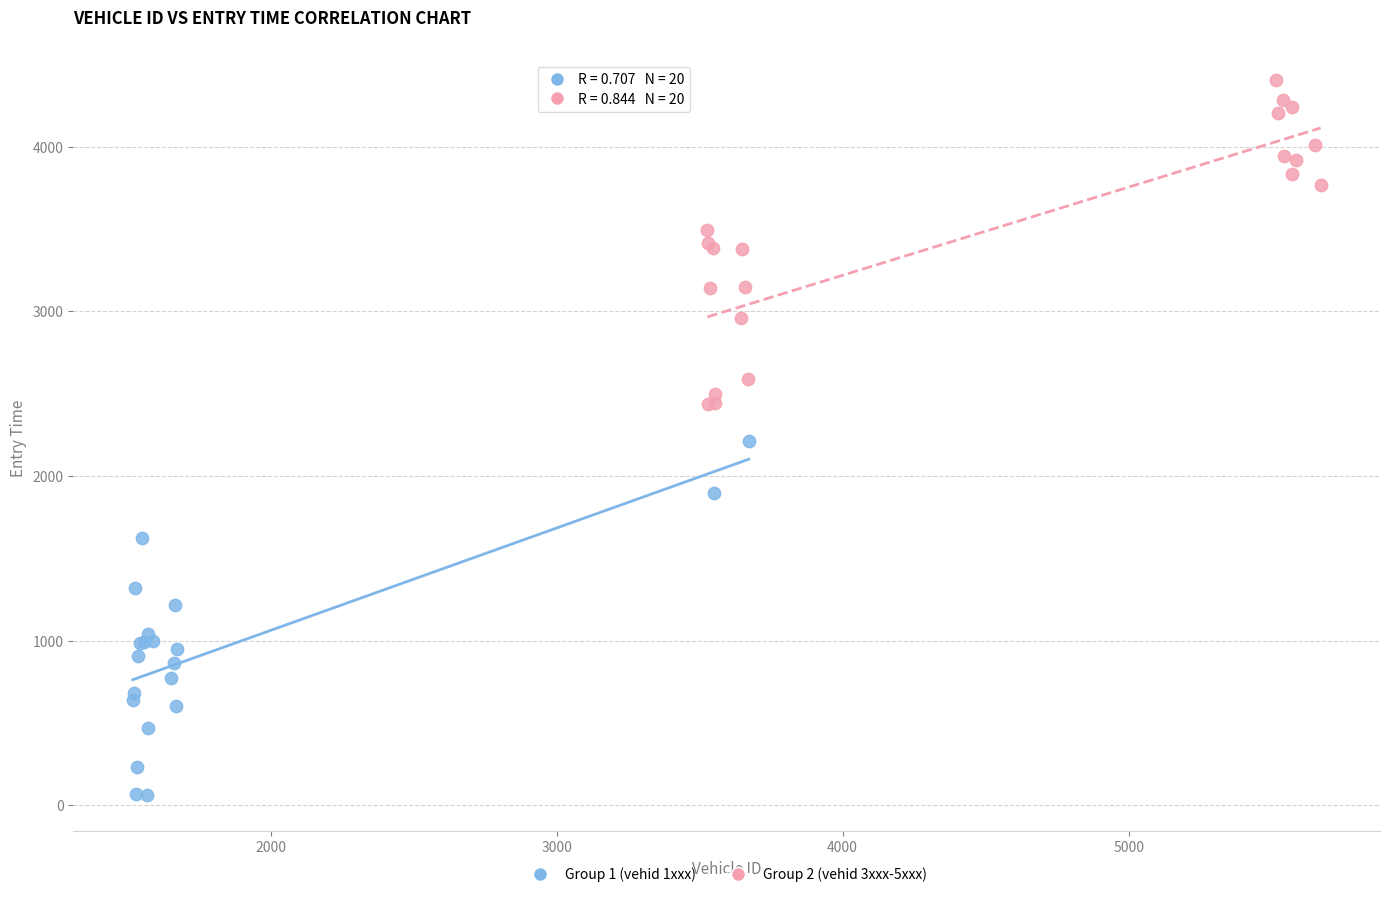

Which series contains the lowest Y value?

Group 1 (vehid 1xxx)